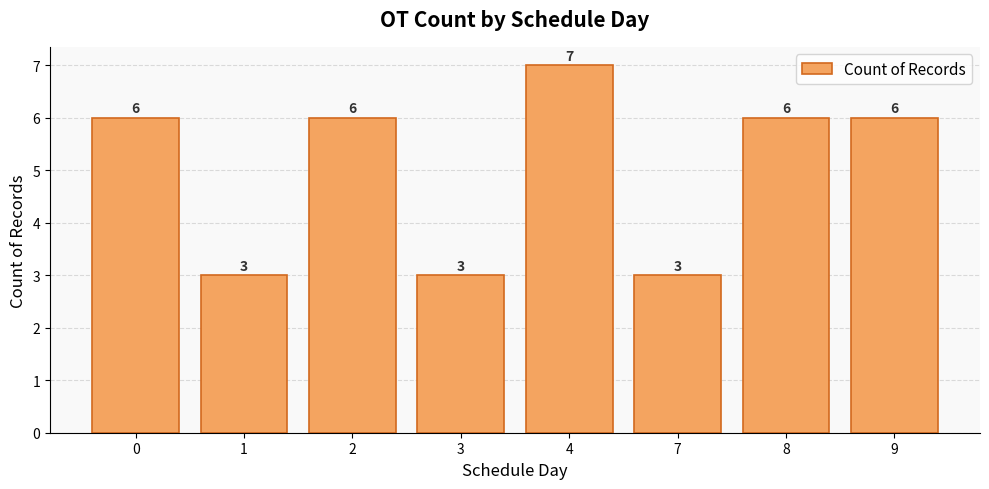

Reading right to left, extract all data points from this chart.

6	6	3	7	3	6	3	6